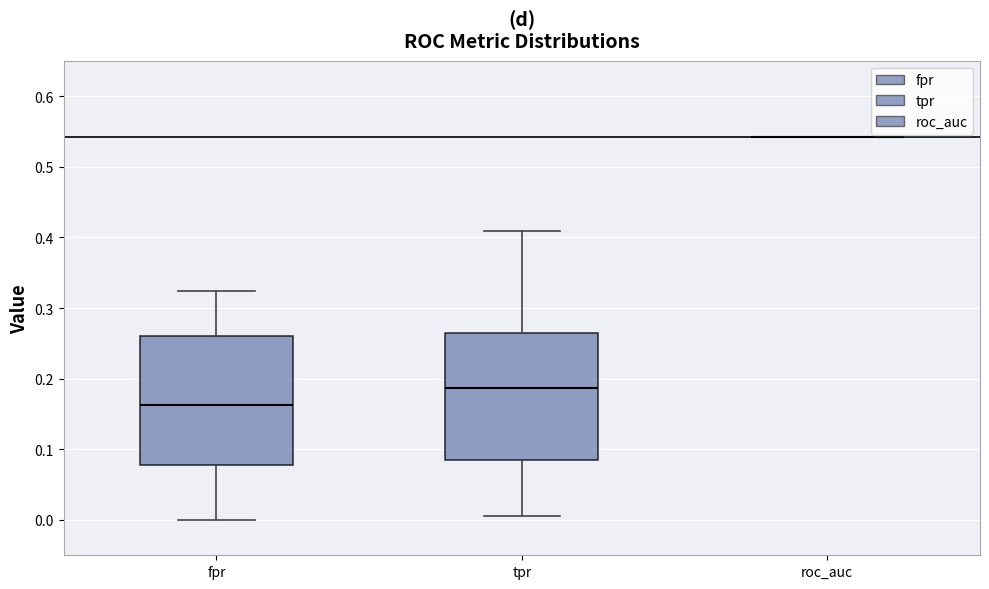

Reading left to right, read every box against the y-axis: the position of its median line, the range the box covers, and the ends of its whiskers. The values are not printed on the chart, so give them approximately, as read against the axis.

fpr: median 0.16, box 0.08 to 0.26, whiskers 0.00 to 0.32
tpr: median 0.19, box 0.08 to 0.27, whiskers 0.01 to 0.41
roc_auc: box collapsed to a line at 0.54, whiskers 0.54 to 0.54